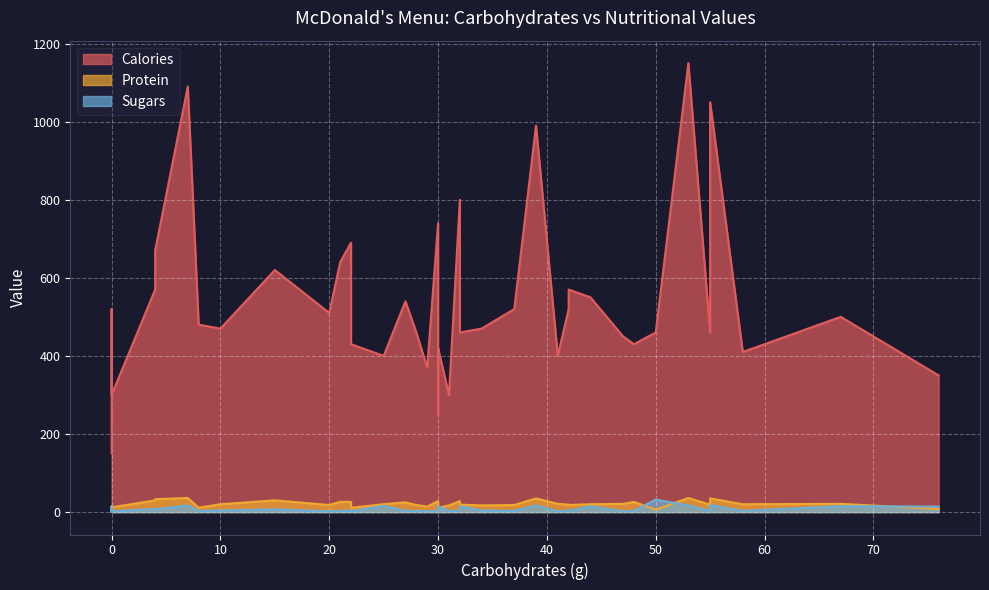

Between 48 and 67, which is larger?

67